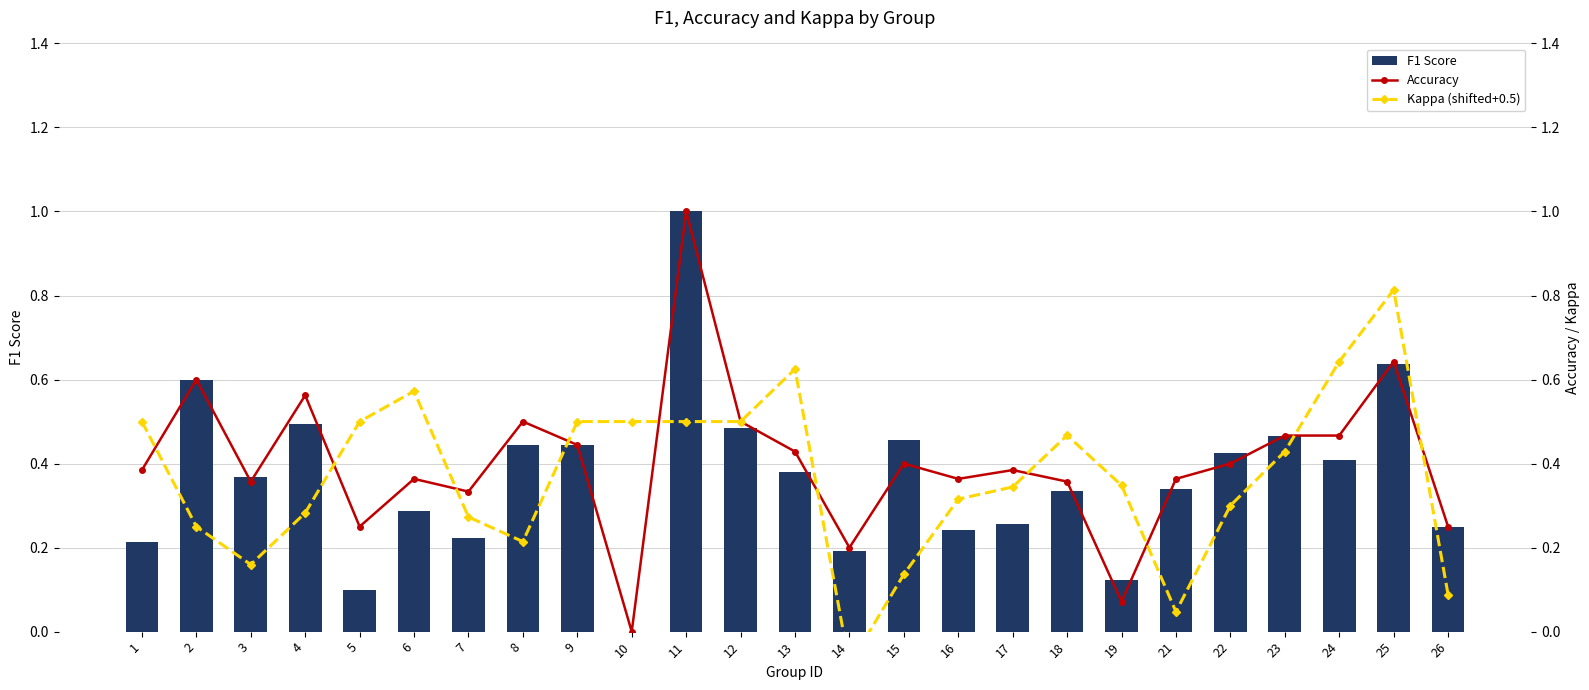

Which label corresponds to the smallest value in the chart?

14